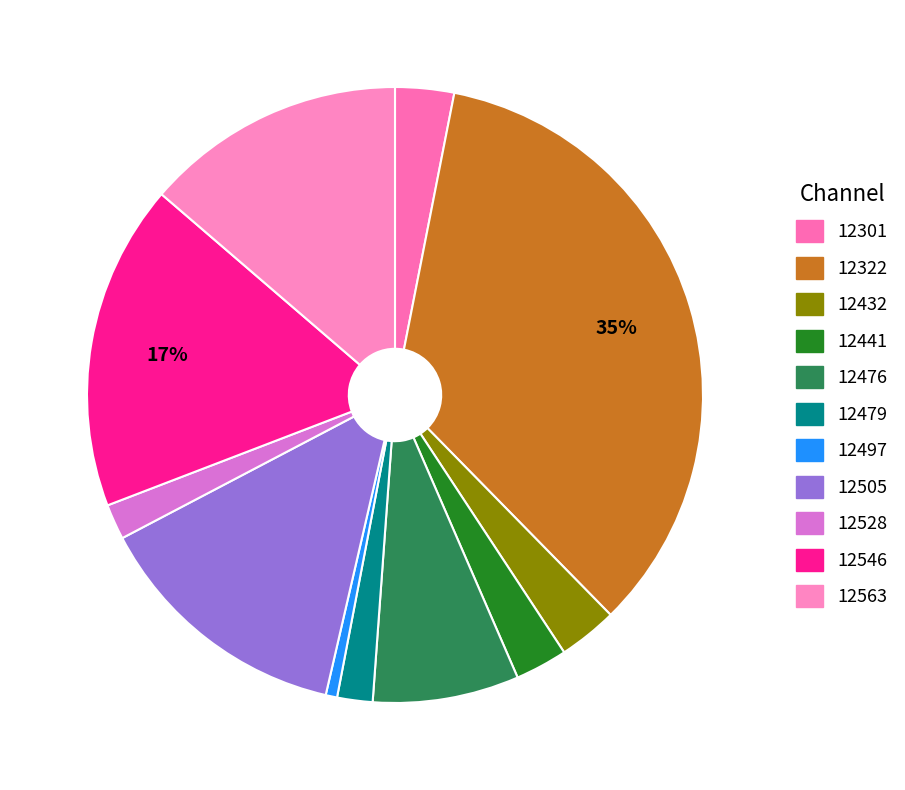

How many slices are in this pie chart?

11